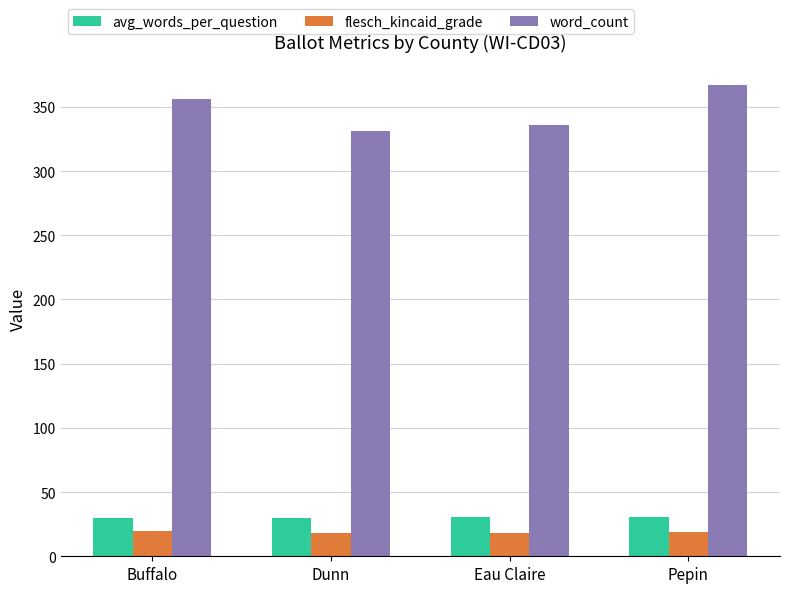

True or false: word_count has a value of 367.0 at Pepin.

True